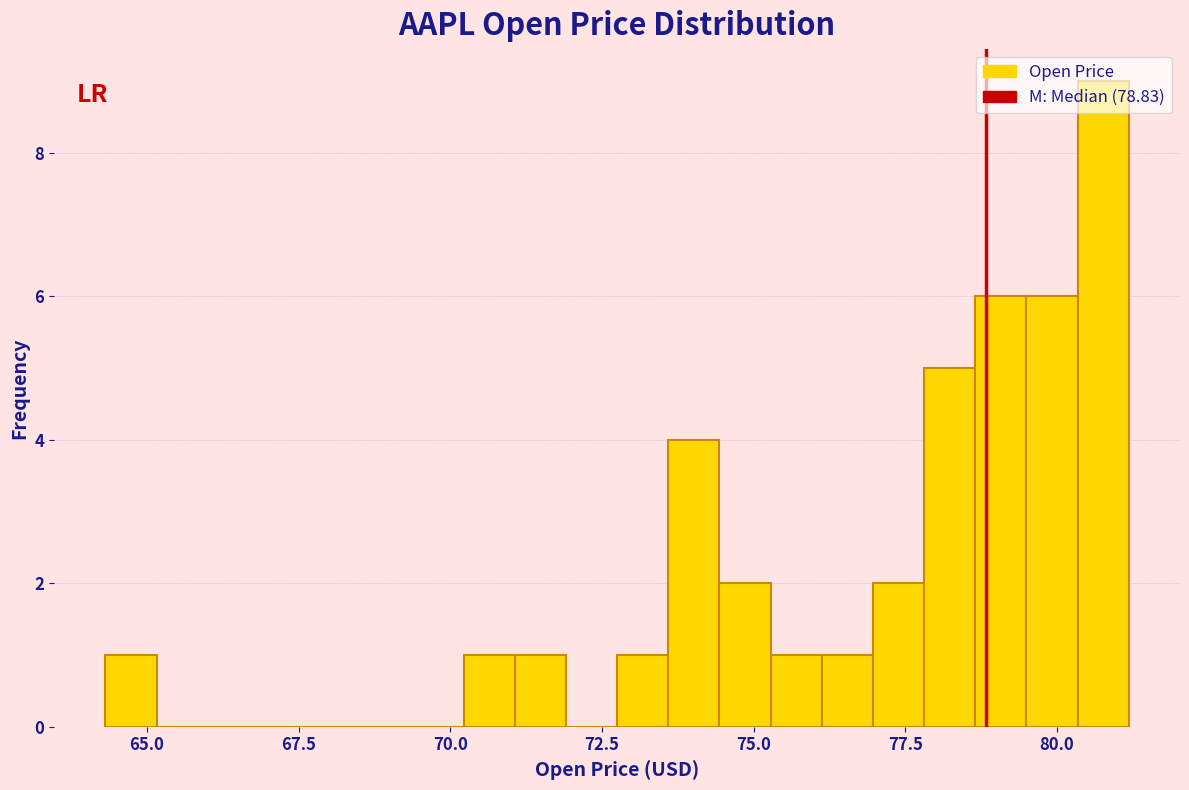

Around what value on the x-axis is the tallest bar? Give the approximate position of its centre, as read against the axis.

81.0